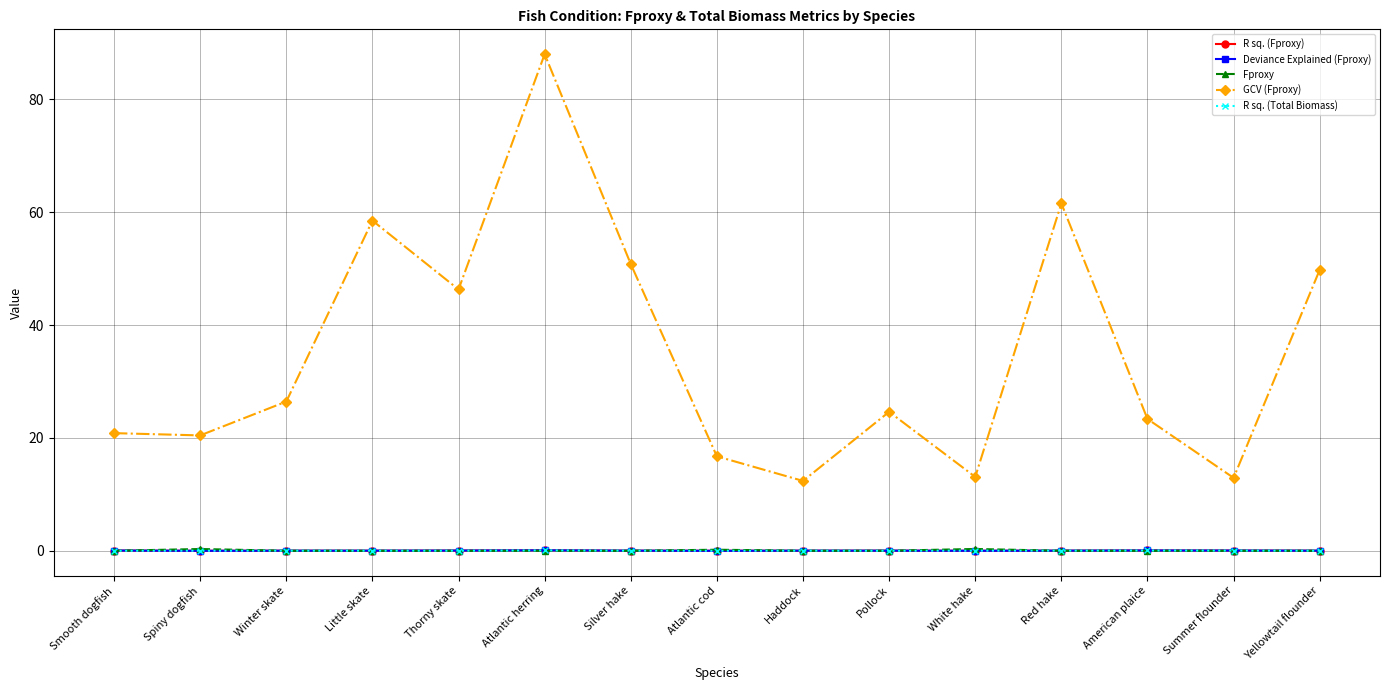

True or false: R sq. (Fproxy) and GCV (Fproxy) intersect in this chart.

False